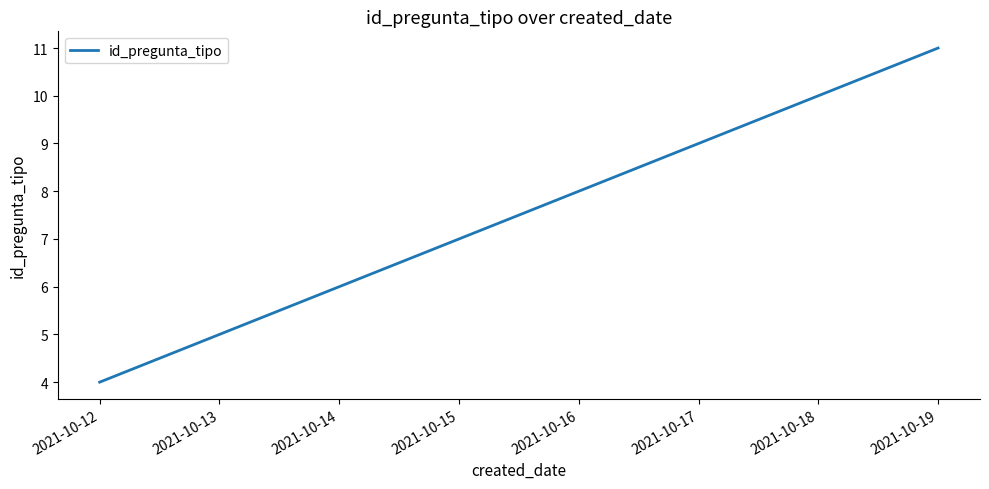

Reading left to right, list all the values displayed in this chart.

4	5	6	7	8	9	10	11